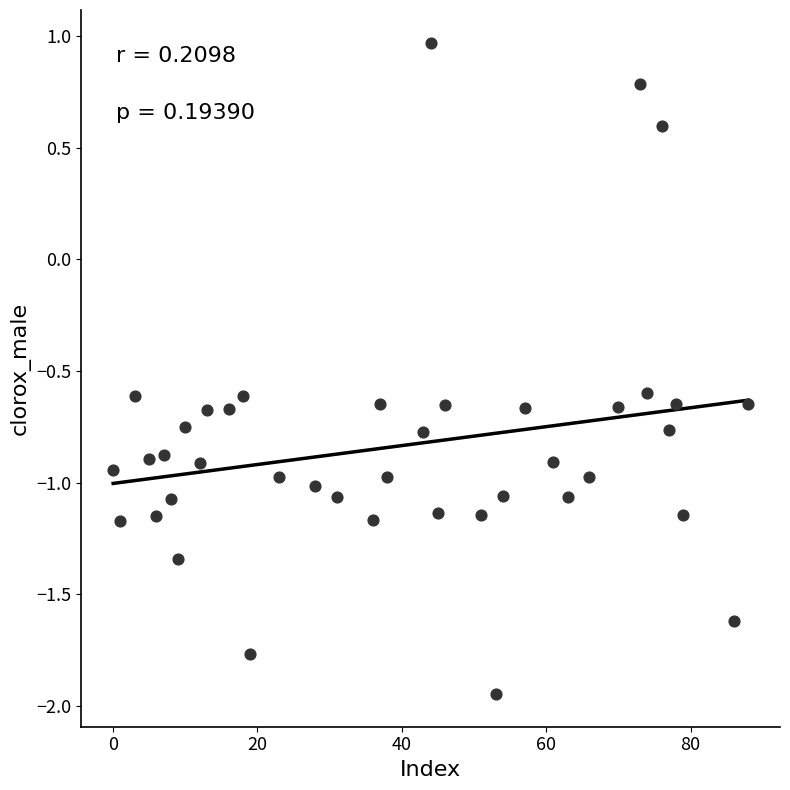

What is the range of X values (max minus min)?

88.0